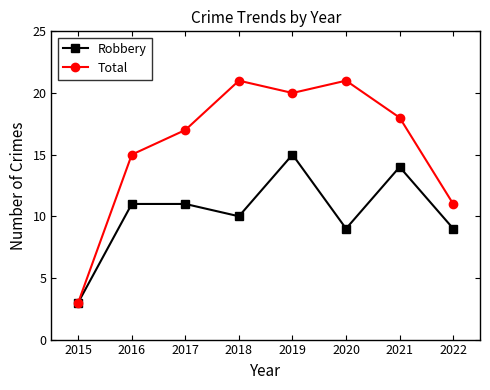

Rank the series by their average value, from lowest to highest.

Robbery, Total